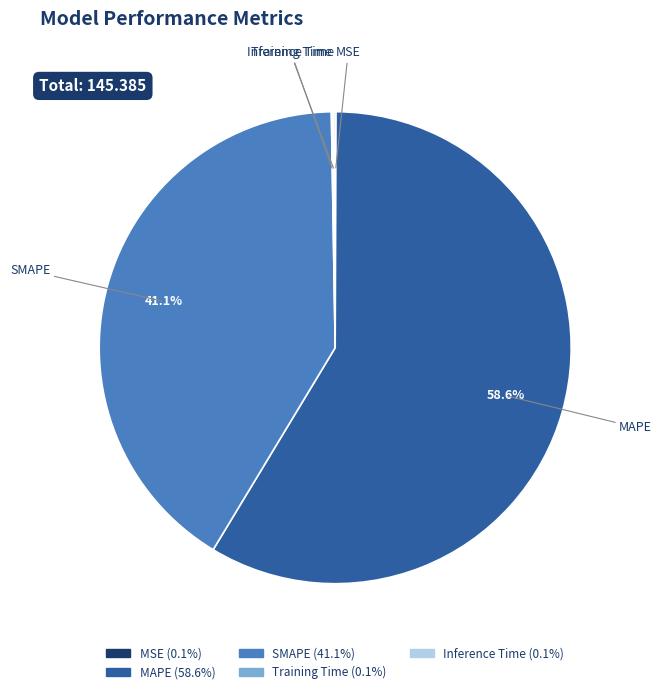

Which category has the biggest portion of the pie?

MAPE